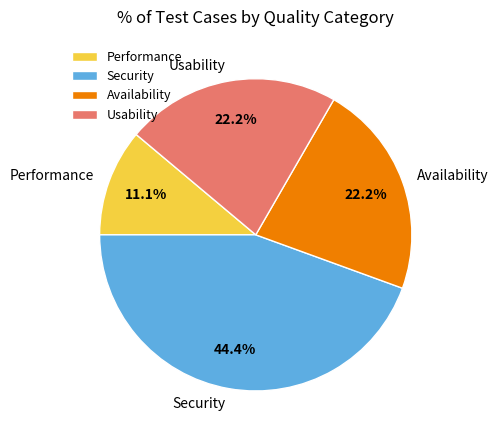

Is it true that Performance is 11% of the pie?

True